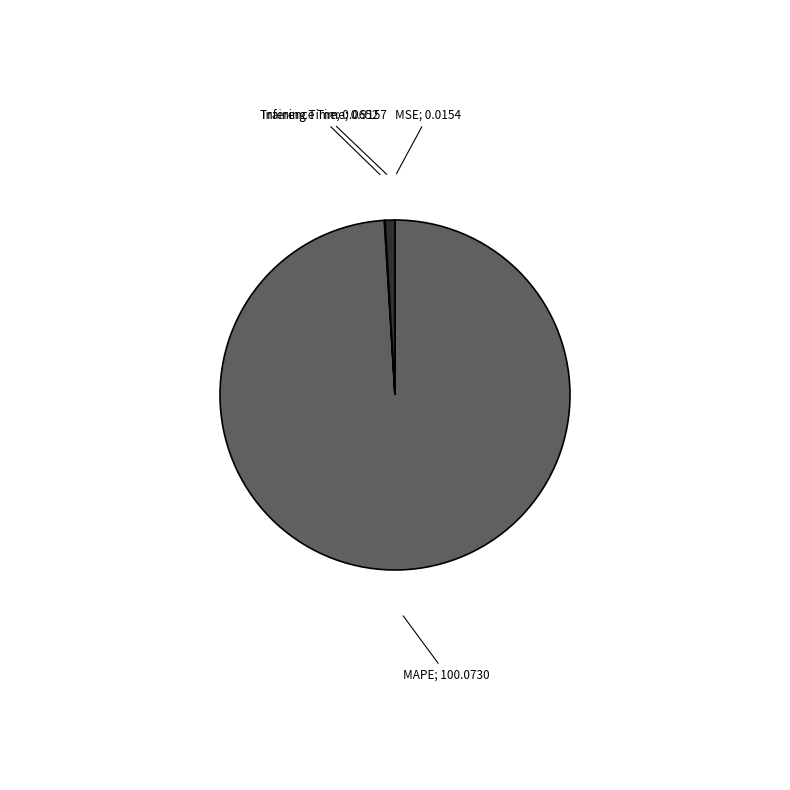

Does any single category account for the majority?

Yes